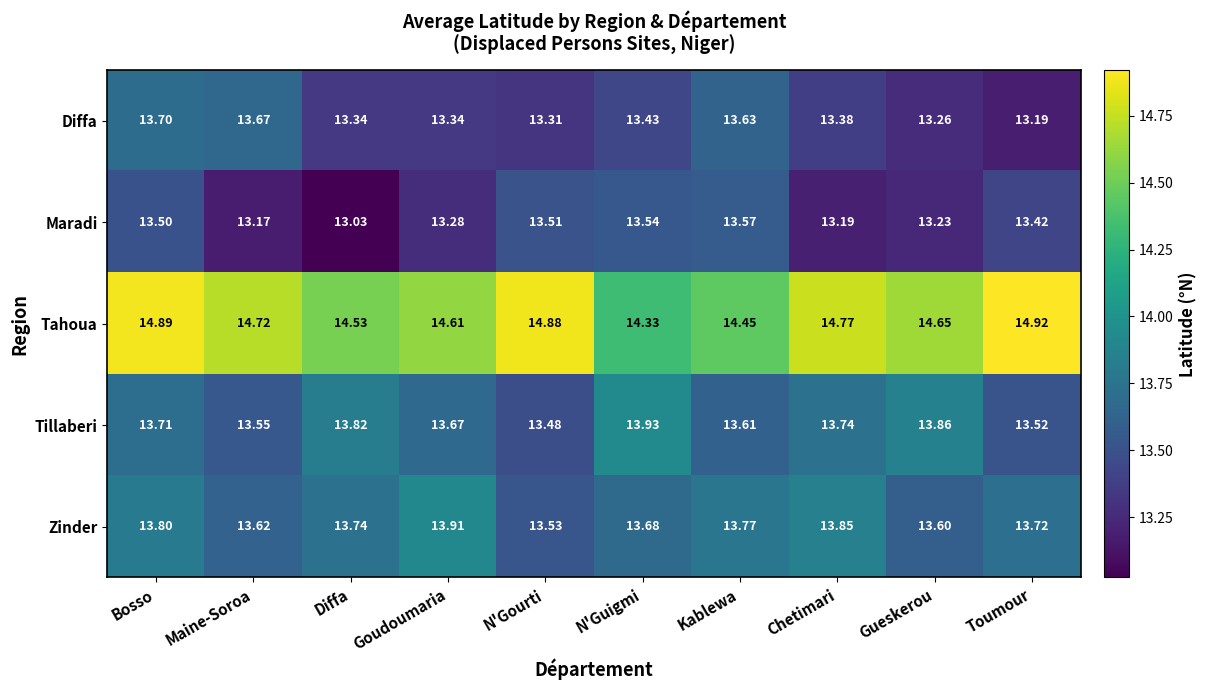

Which label corresponds to the largest value in the chart?

Toumour